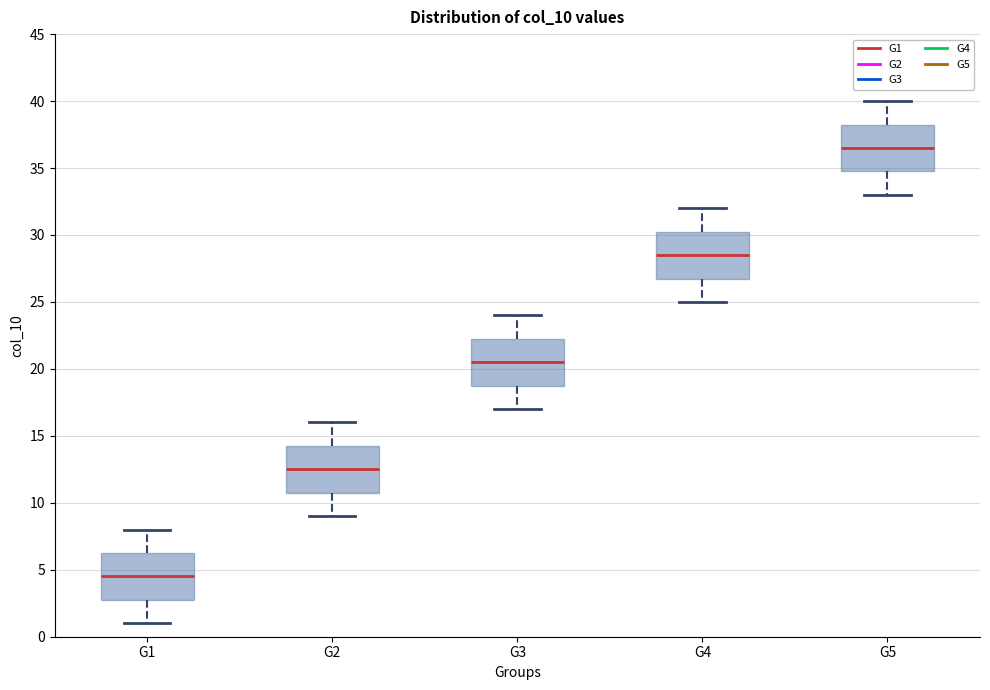

Reading left to right, read every box against the y-axis: the position of its median line, the range the box covers, and the ends of its whiskers. The values are not printed on the chart, so give them approximately, as read against the axis.

G1: median 4.5, box 3.0 to 6.5, whiskers 1.0 to 8.0
G2: median 12.5, box 11.0 to 14.5, whiskers 9.0 to 16.0
G3: median 20.5, box 19.0 to 22.5, whiskers 17.0 to 24.0
G4: median 28.5, box 27.0 to 30.5, whiskers 25.0 to 32.0
G5: median 36.5, box 35.0 to 38.5, whiskers 33.0 to 40.0